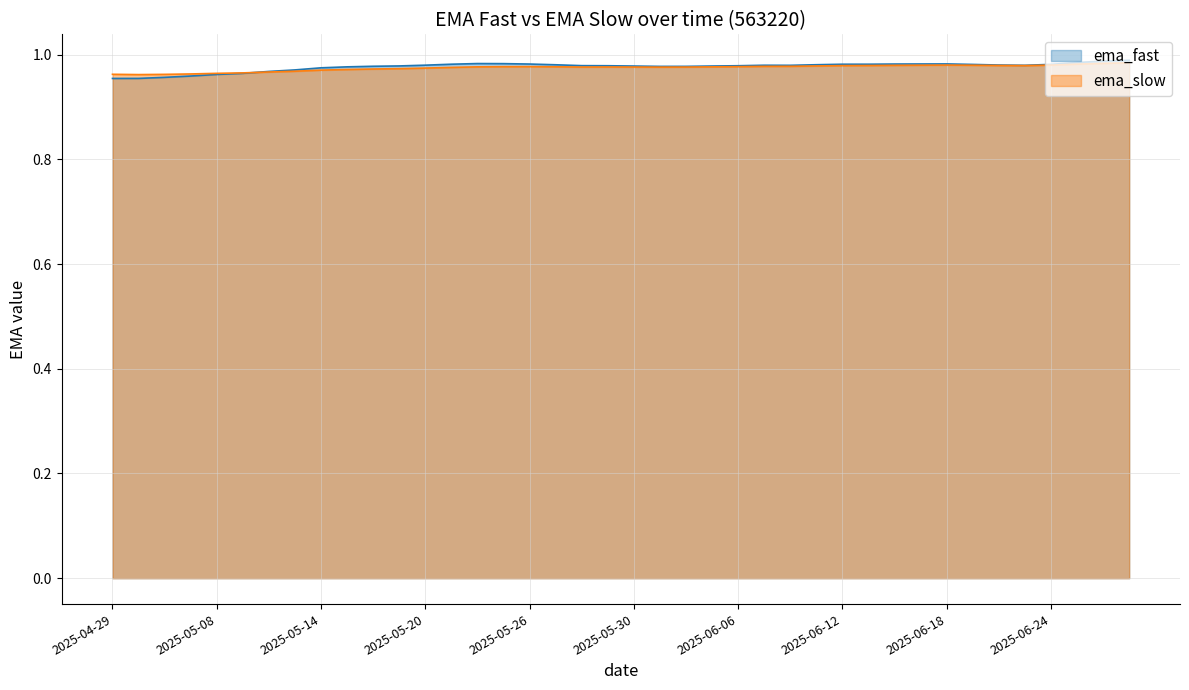

At which category is the sum across all series the highest?

2025-06-27